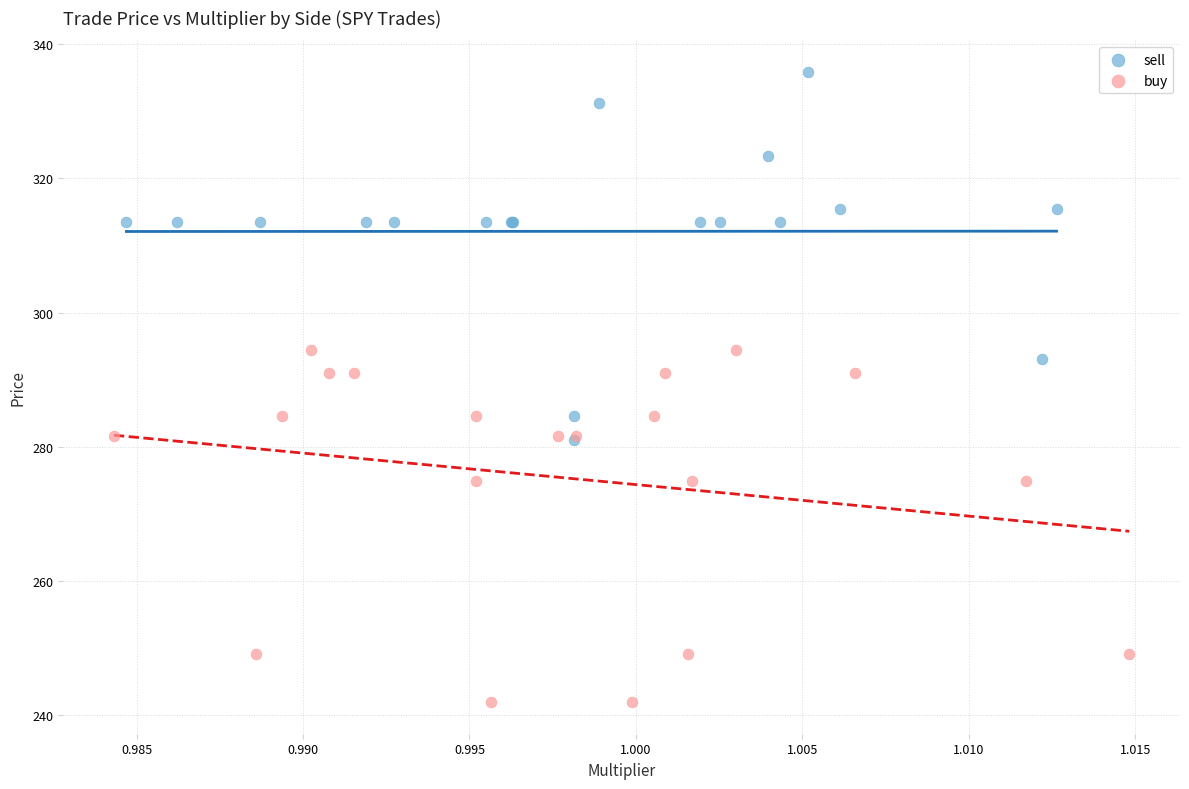

Which series reaches the maximum Y coordinate?

sell